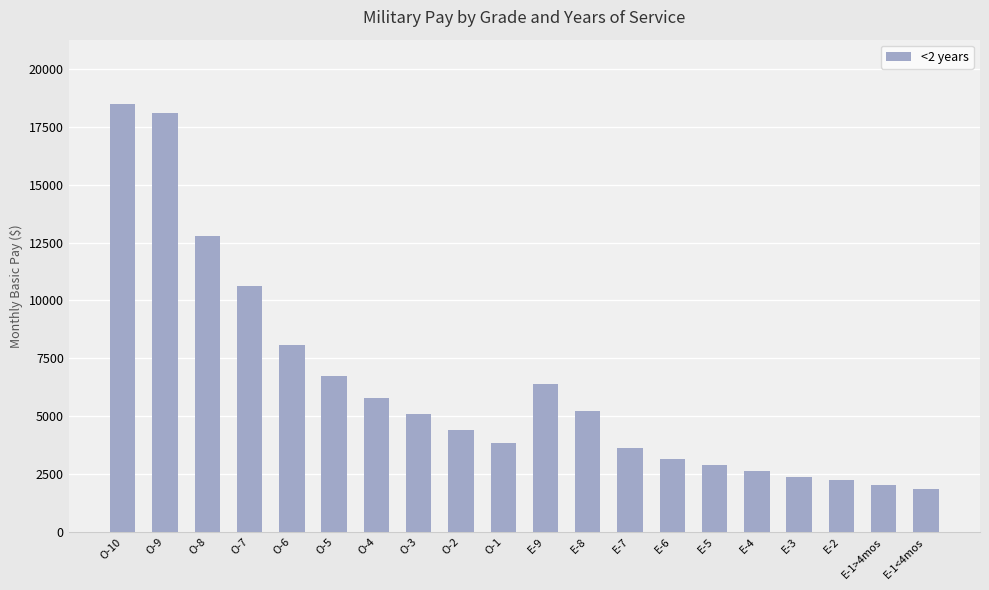

What is the maximum value shown in the chart?

18491.7